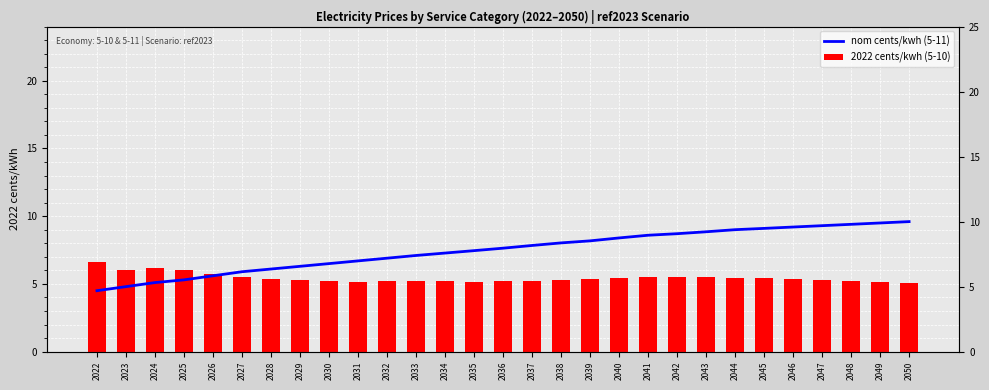

What is the sum of all nom cents/kwh (5-11) values?

216.9